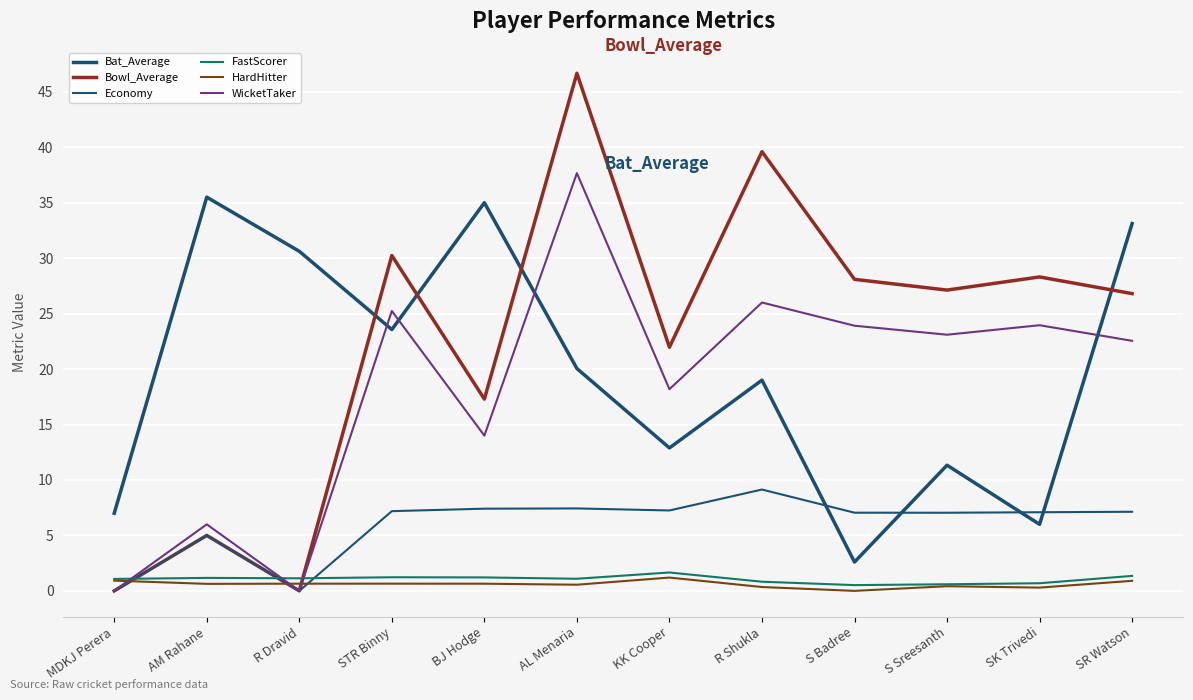

Where is Bat_Average nearest to the value 19?

R Shukla